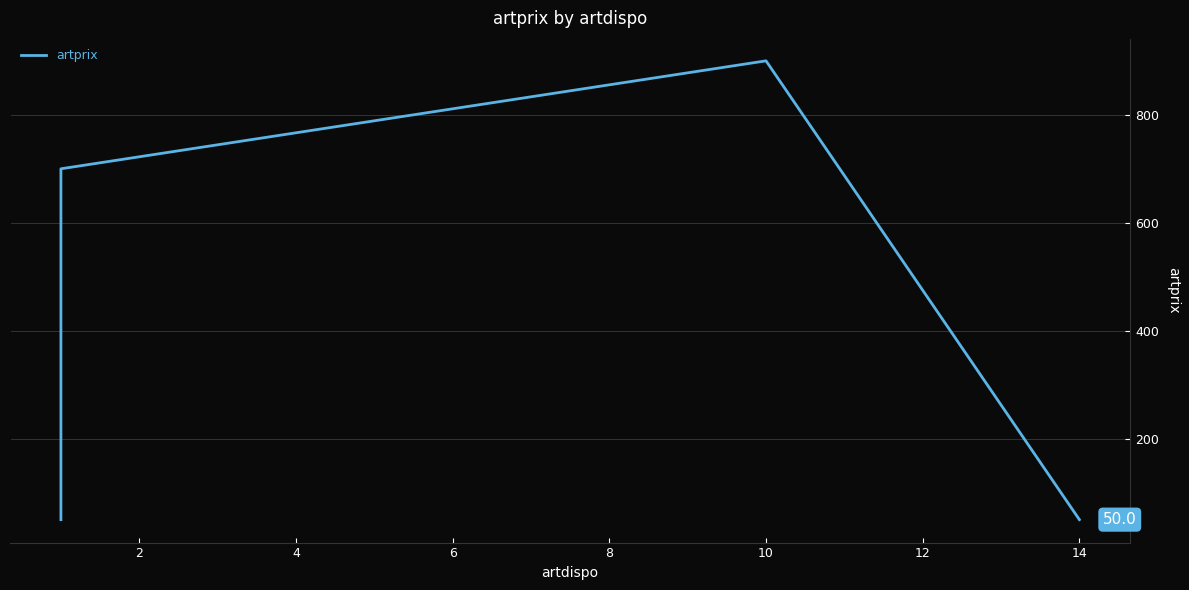

Reading left to right, extract all data points from this chart.

50	700	900	50